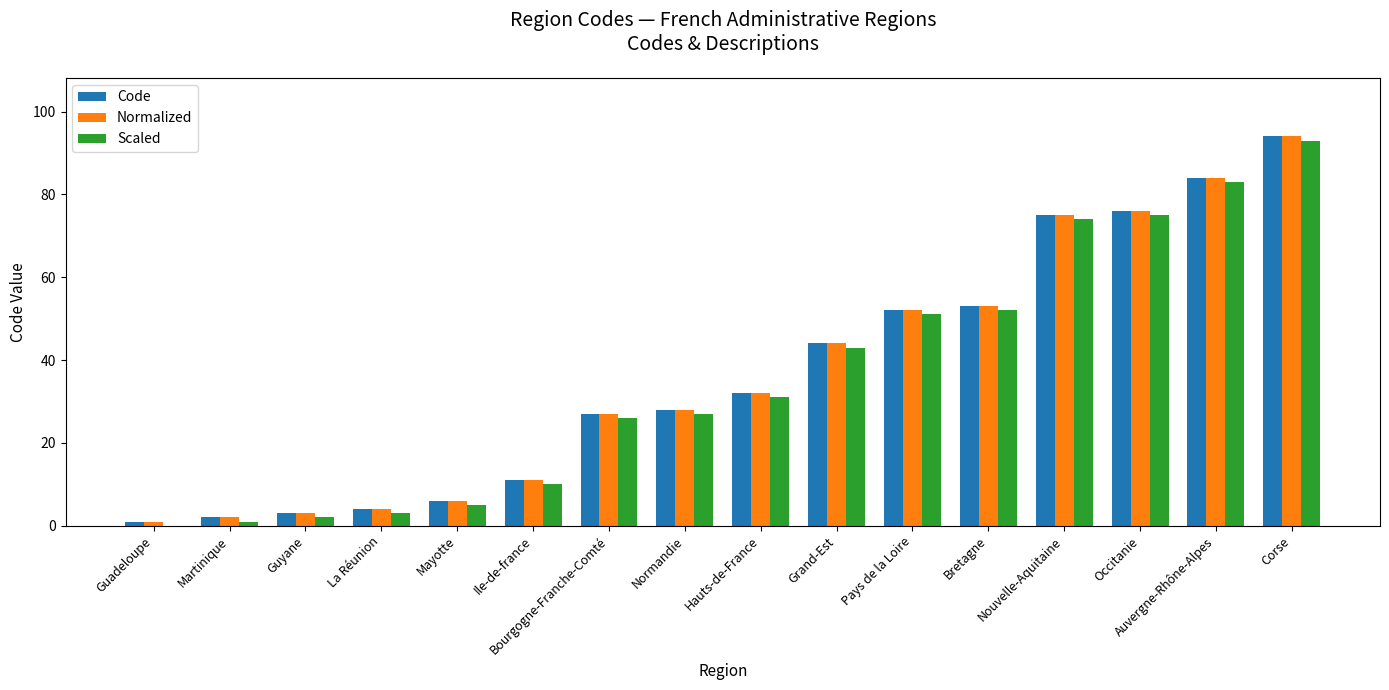

What is the total value across all series at Ile-de-france?

32